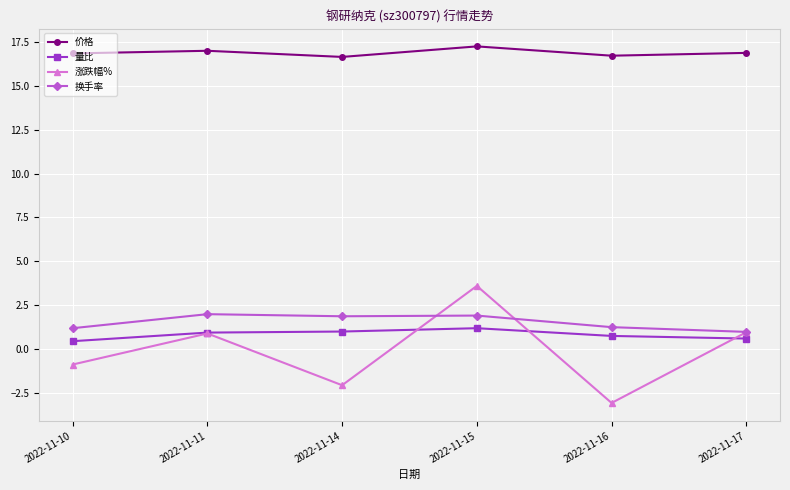

What is the minimum value for 涨跌幅%?

-3.1